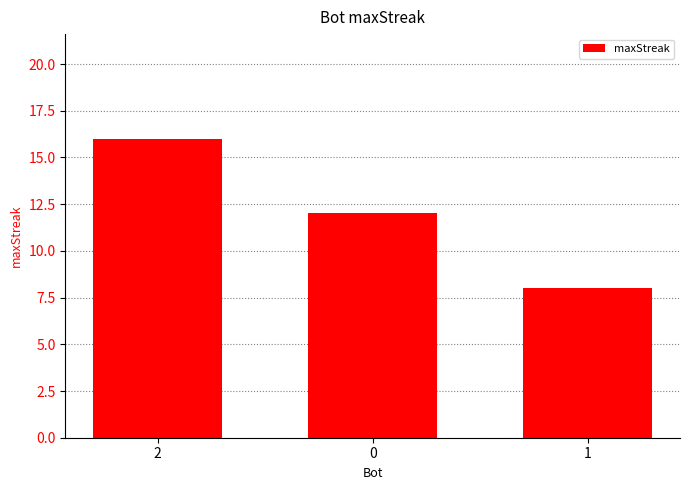

What position from the right is 1?

1